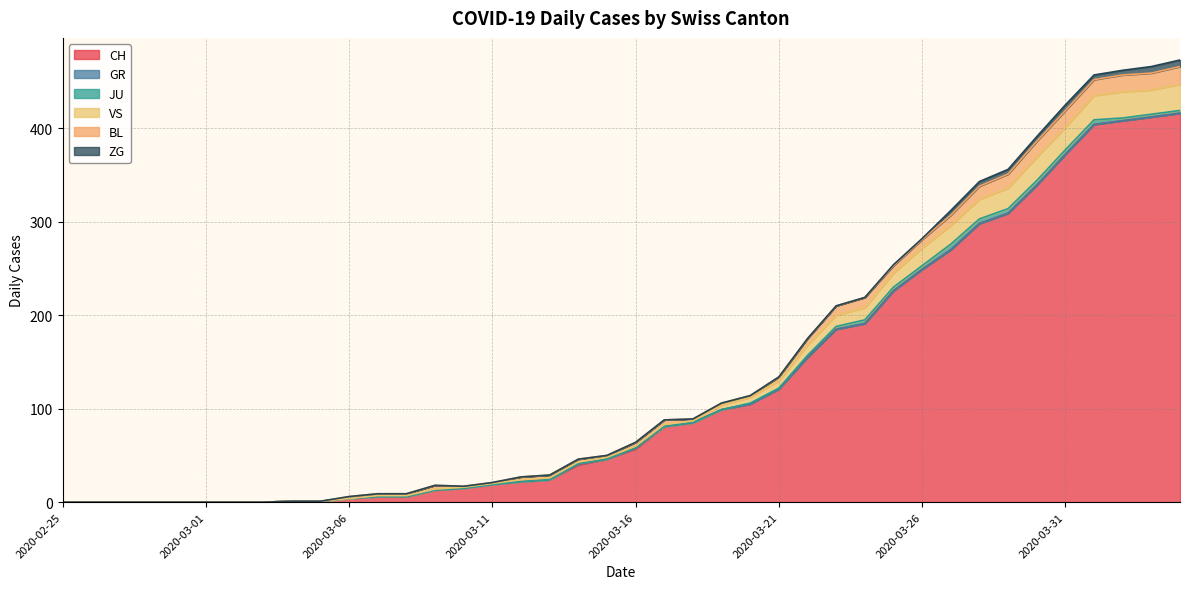

At 2020-03-06, list the series in order from smallest to largest.

GR, JU, VS, ZG, BL, CH